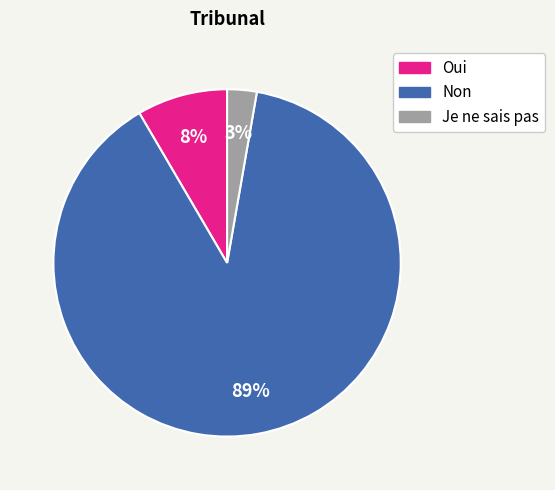

How many slices are in this pie chart?

3